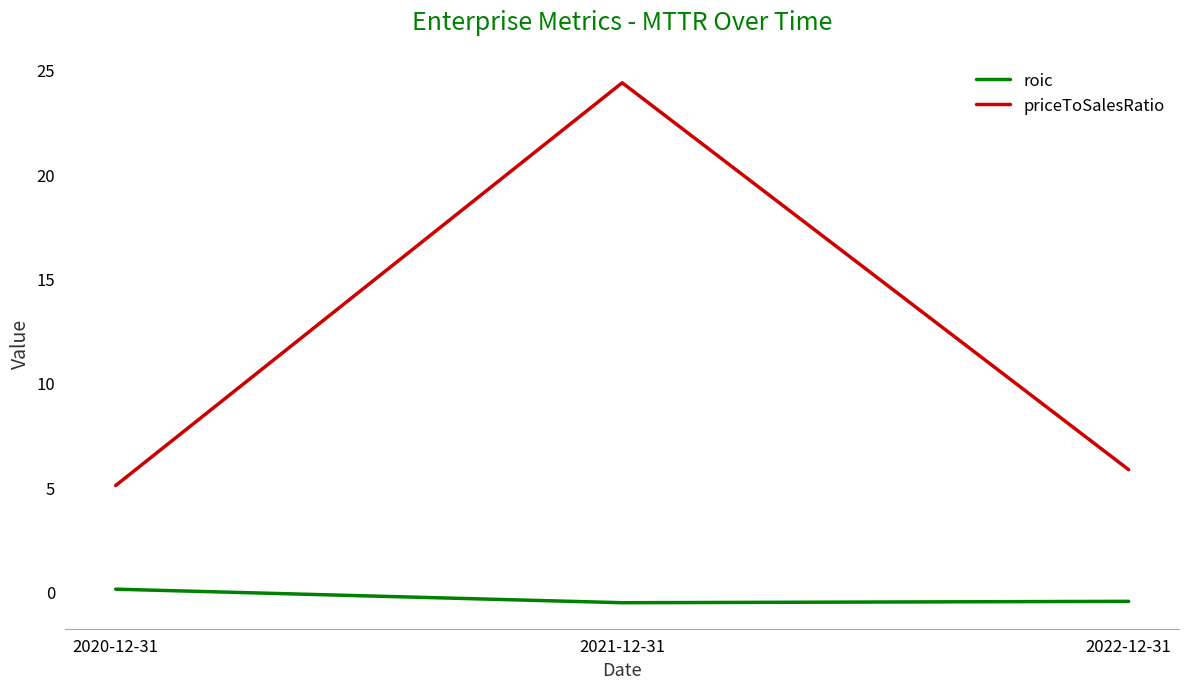

At 2020-12-31, list the series in order from smallest to largest.

roic, priceToSalesRatio